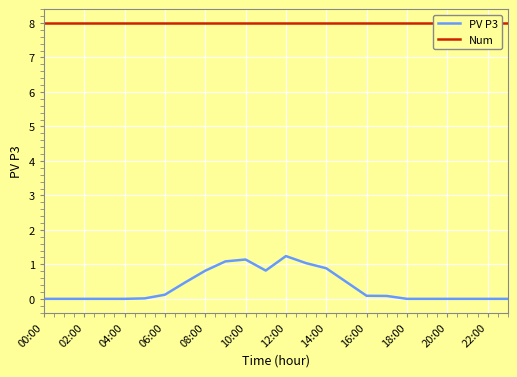

What is the value of the PV P3 point at the 8th from the left?

0.5